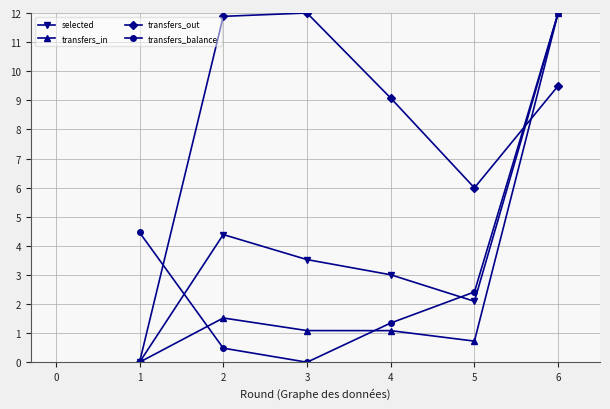

What is the sum of the transfers_out values at 1 and 3?

12.0